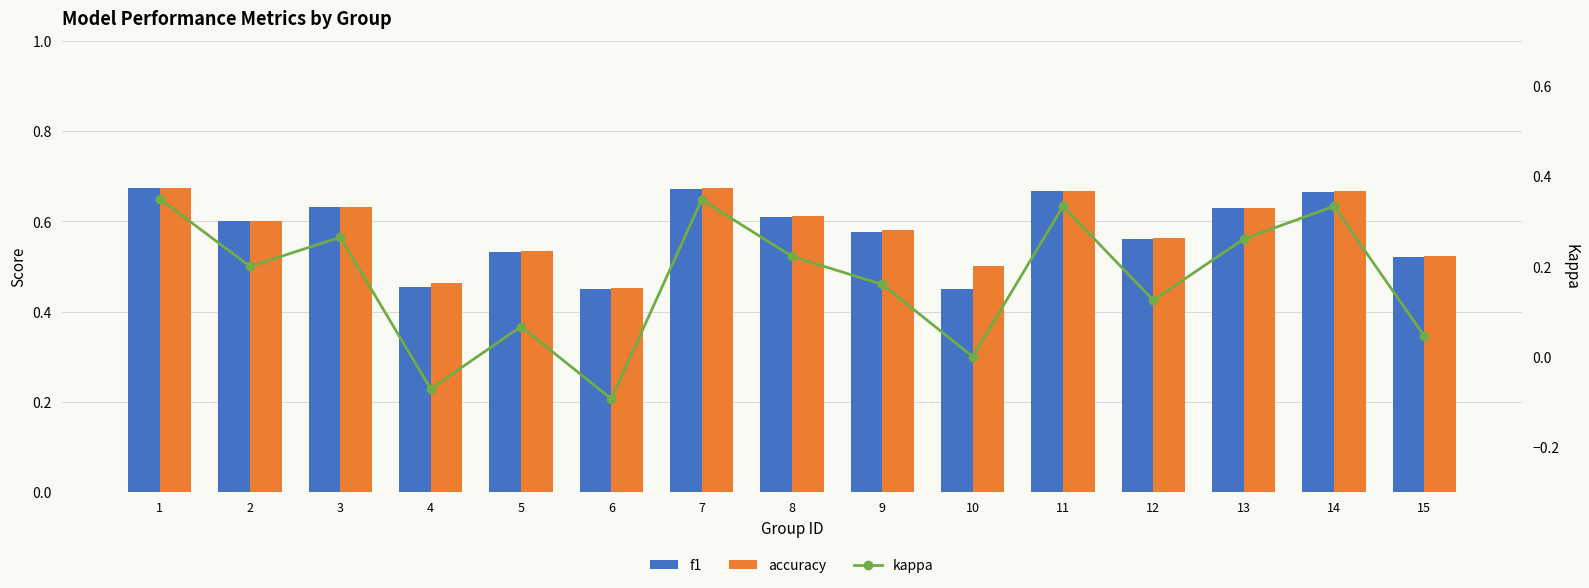

What is the highest value of the f1 series?

0.7